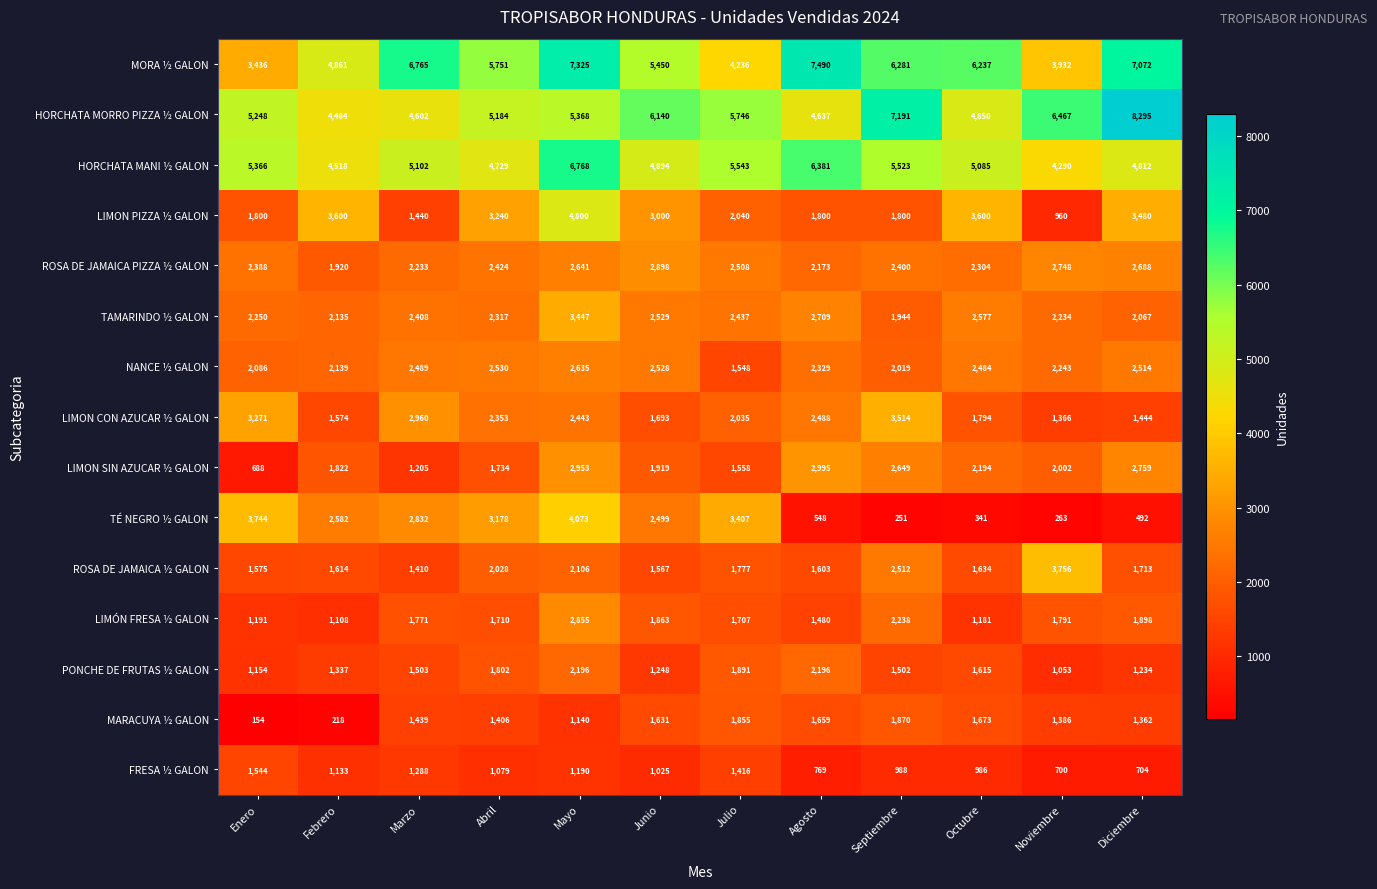

True or false: LIMON CON AZUCAR ½ GALON has a value of 1693 at Junio.

True